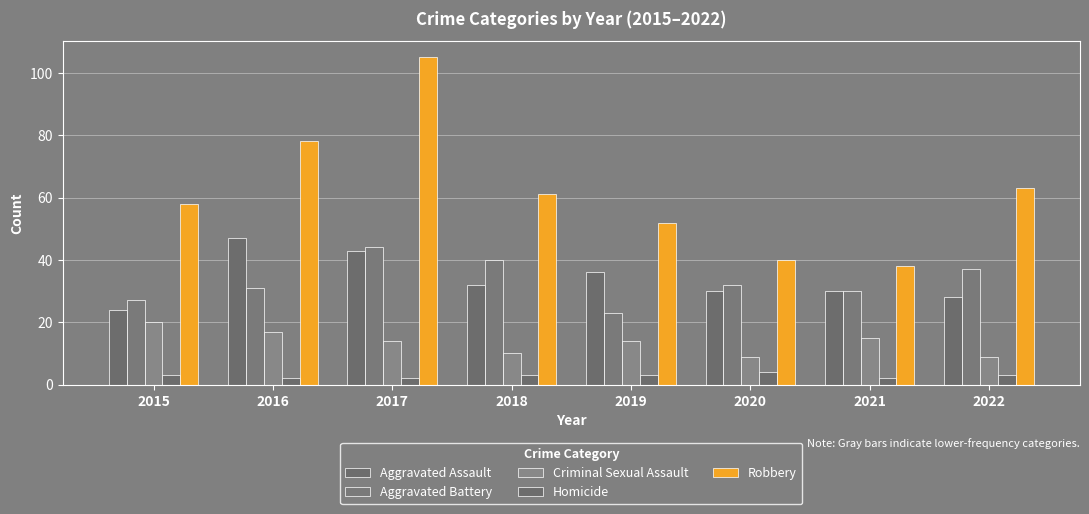

Reading left to right, list all the values displayed in this chart.

Aggravated Assault: 24	47	43	32	36	30	30	28
Aggravated Battery: 27	31	44	40	23	32	30	37
Criminal Sexual Assault: 20	17	14	10	14	9	15	9
Homicide: 3	2	2	3	3	4	2	3
Robbery: 58	78	105	61	52	40	38	63